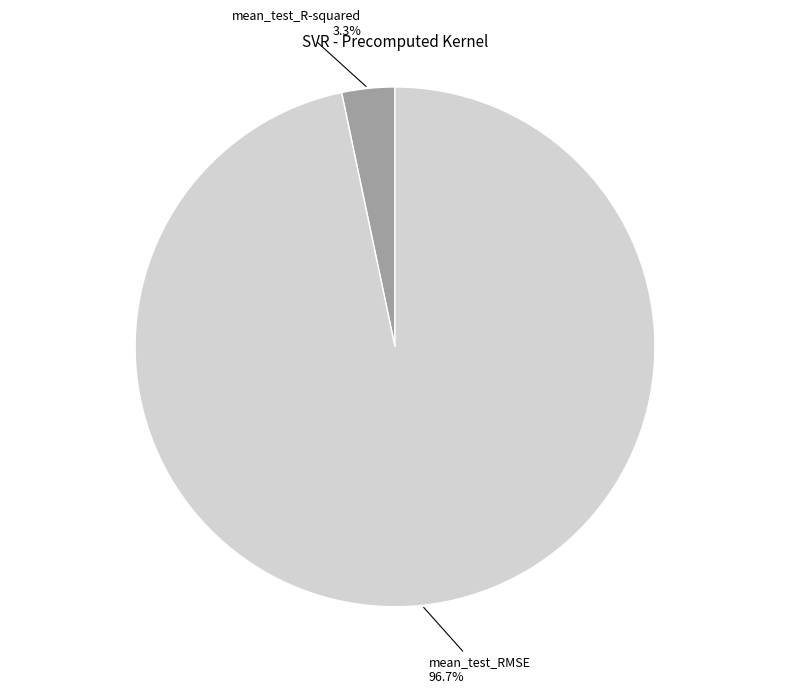

What percentage is NOT represented by mean_test_R-squared?

96.7%